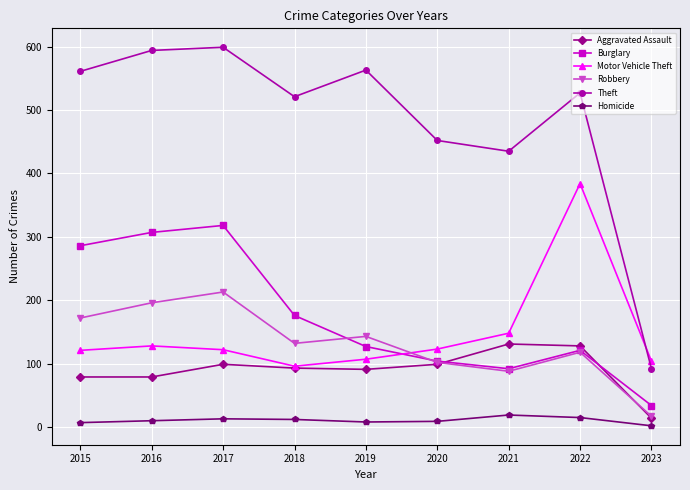

What is the value of the Robbery point at the 1st from the left?

172